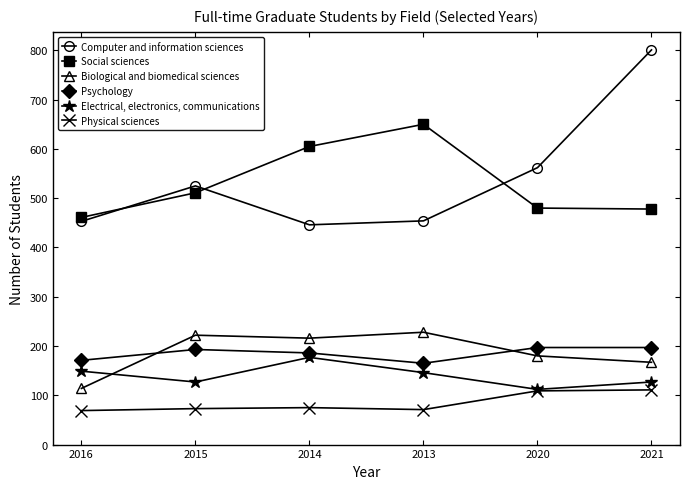

What value does the Physical sciences series have at 2015?

73